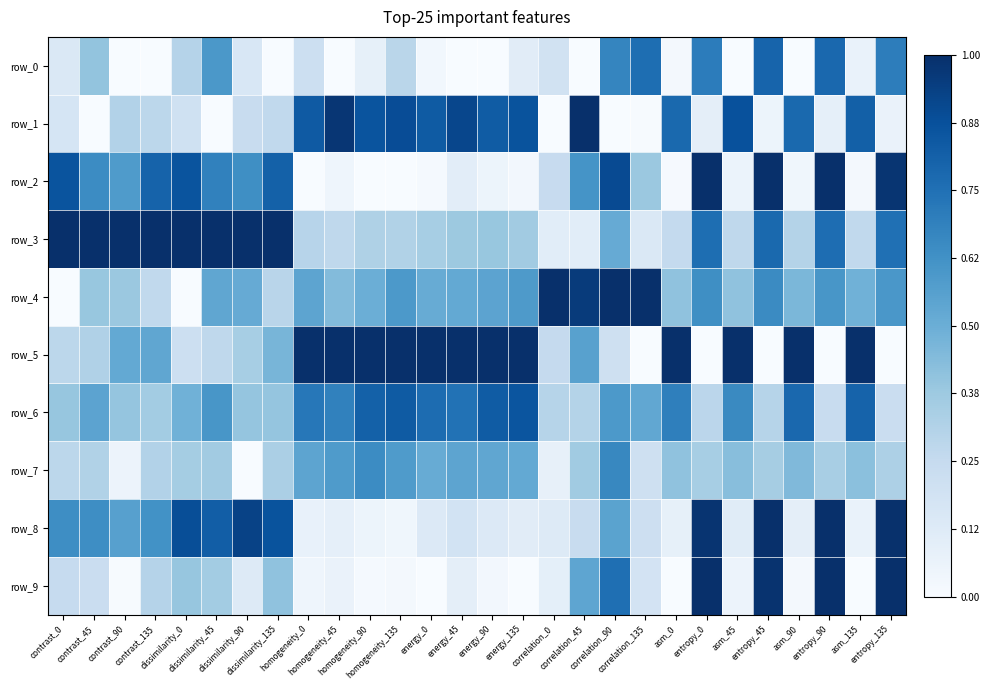

At which label is row_1 closest to 0?

contrast_45